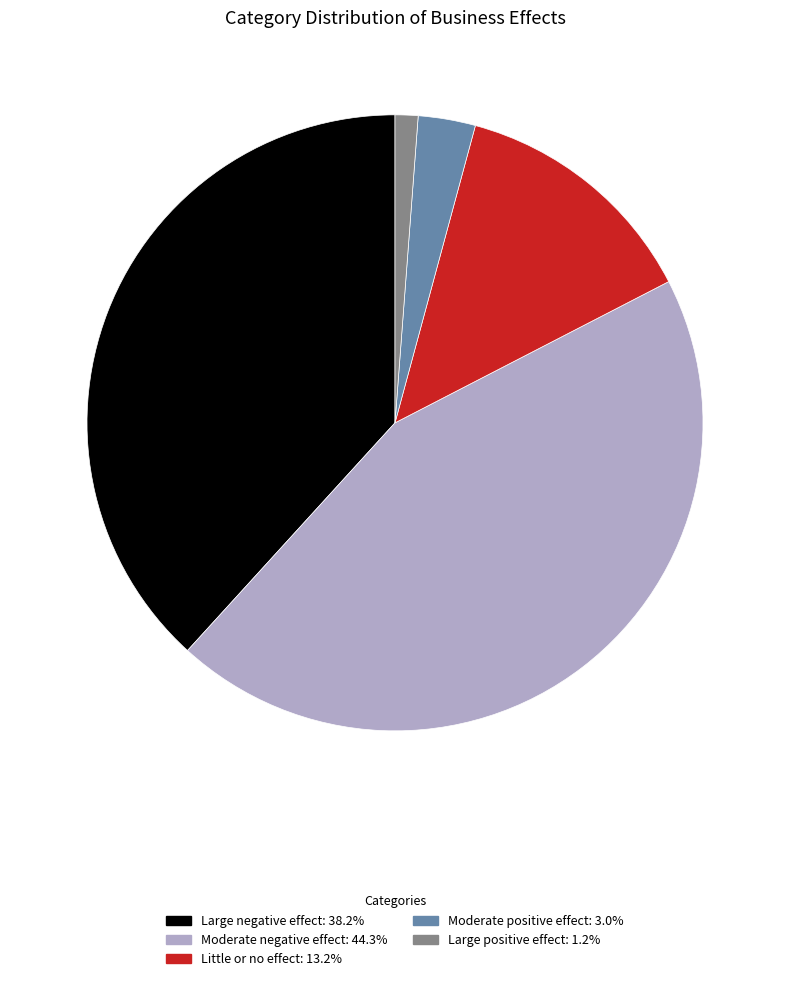

Is the sum of Little or no effect and Moderate negative effect greater than half?

Yes